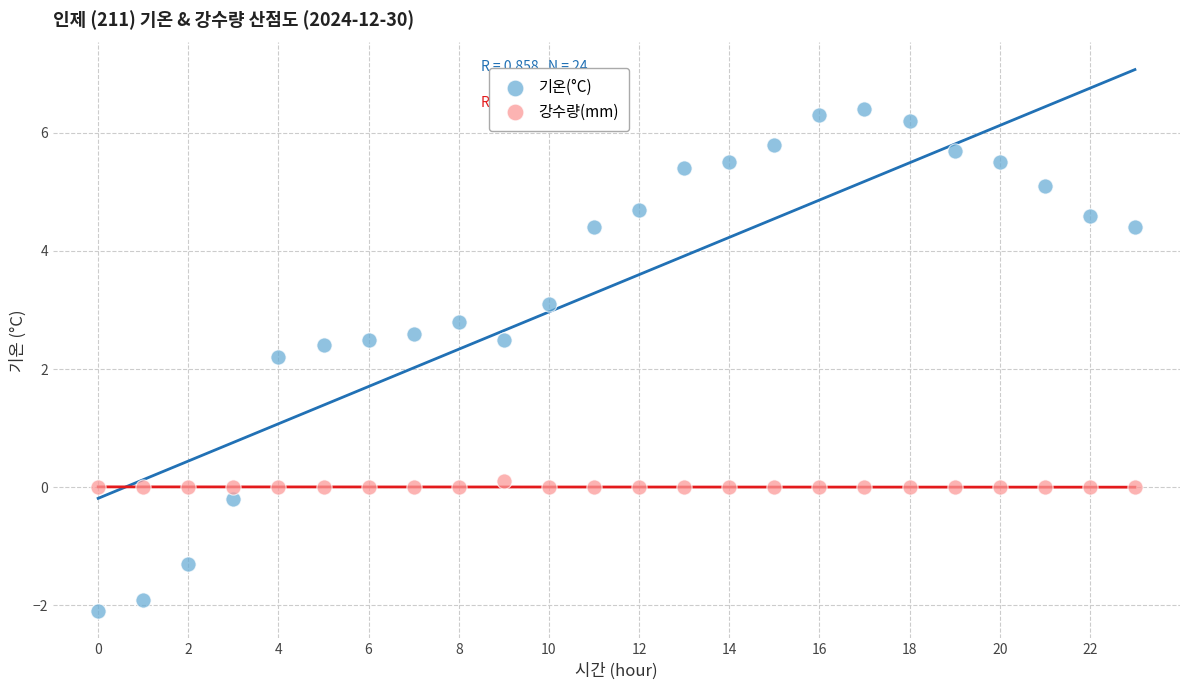

What are all the series names shown in the legend?

기온(°C), 강수량(mm)